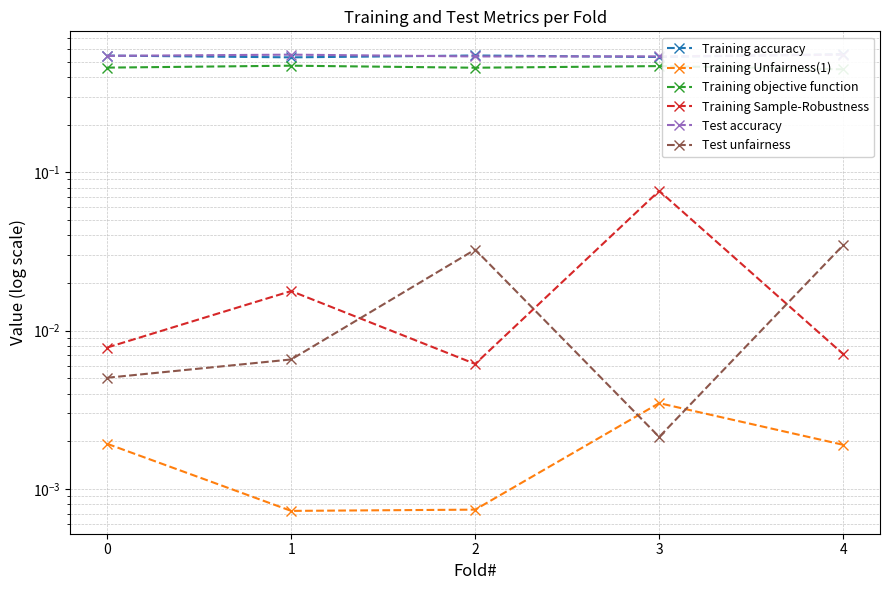

List the labels in order of Training Sample-Robustness value, smallest first.

2, 4, 0, 1, 3